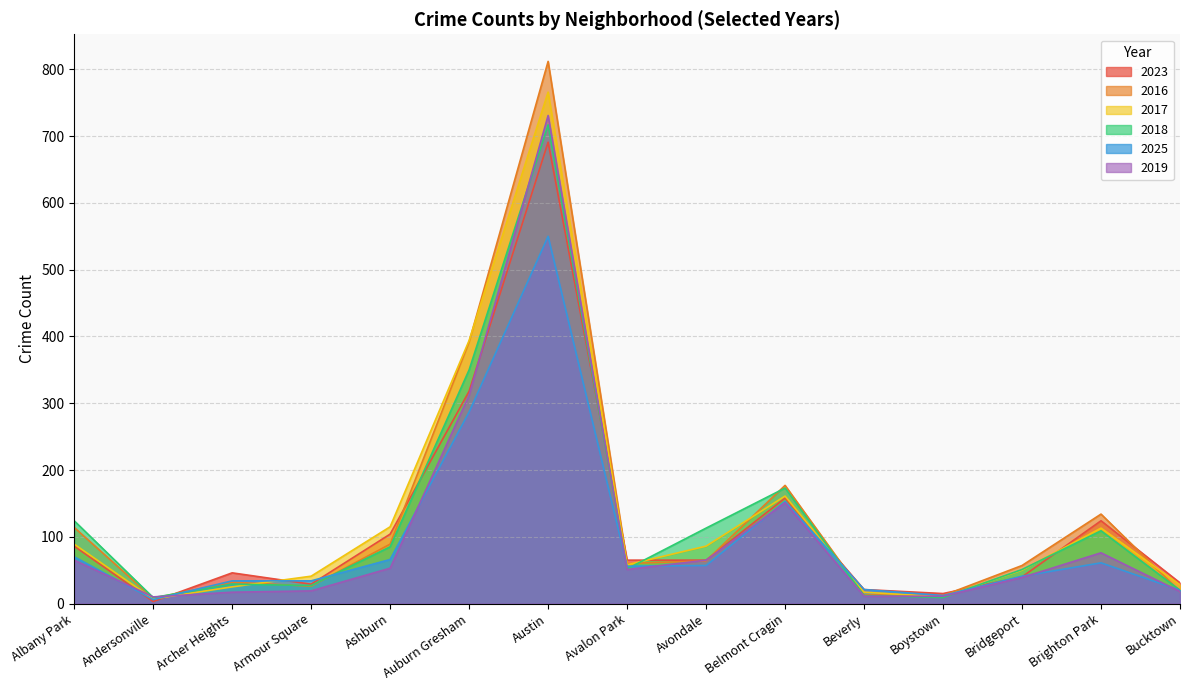

List the labels in order of 2025 value, smallest first.

Andersonville, Boystown, Bucktown, Beverly, Archer Heights, Armour Square, Bridgeport, Avalon Park, Avondale, Brighton Park, Ashburn, Albany Park, Belmont Cragin, Auburn Gresham, Austin